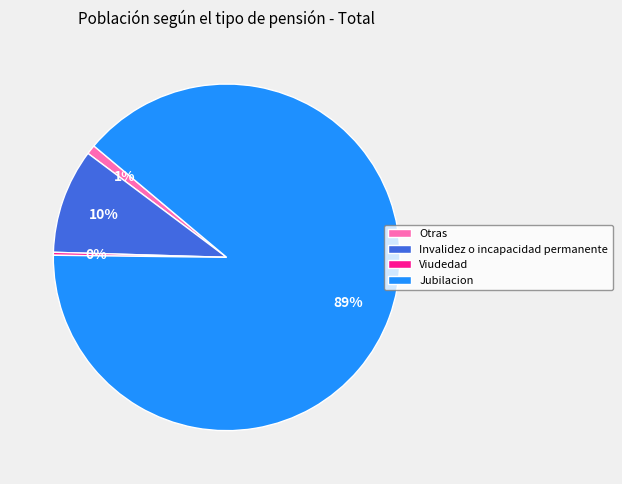

To the nearest percent, what is the average slice percentage?

25%